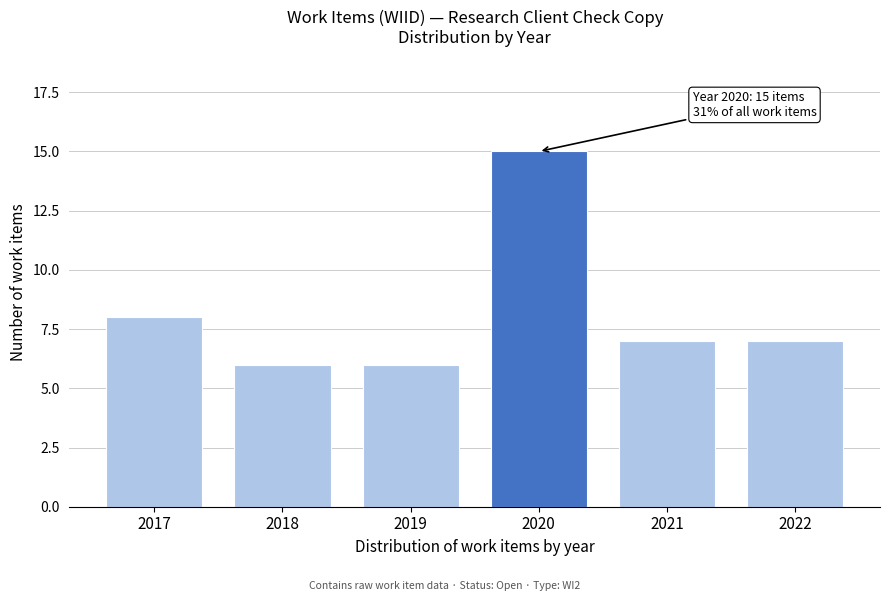

Reading right to left, what are all the values shown in this chart?

2022=7	2021=7	2020=15	2019=6	2018=6	2017=8